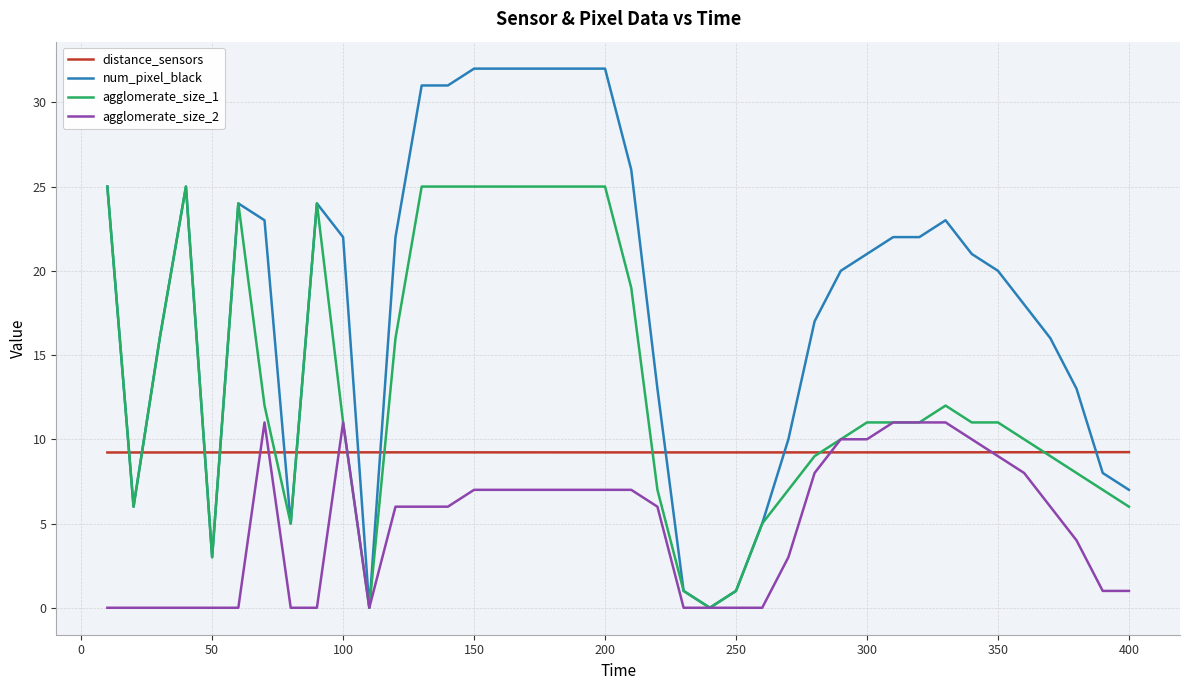

Which series has the largest range (max minus min)?

num_pixel_black